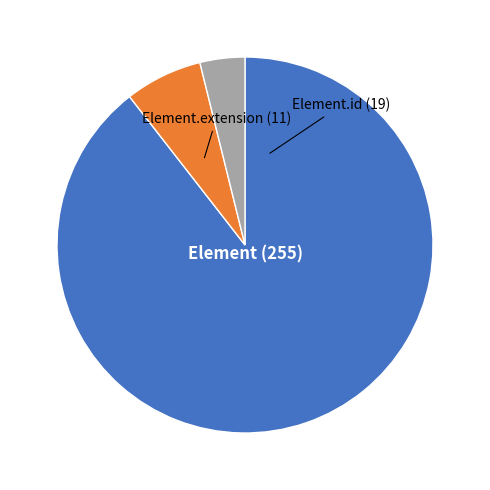

Is there any slice that represents more than half of the pie?

Yes